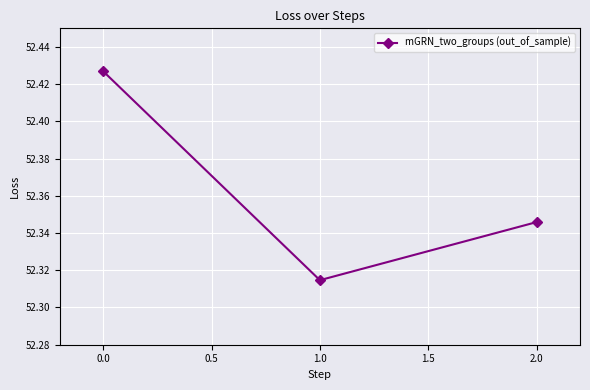

What is the sum of the values at 0.0 and 2.0?

104.8